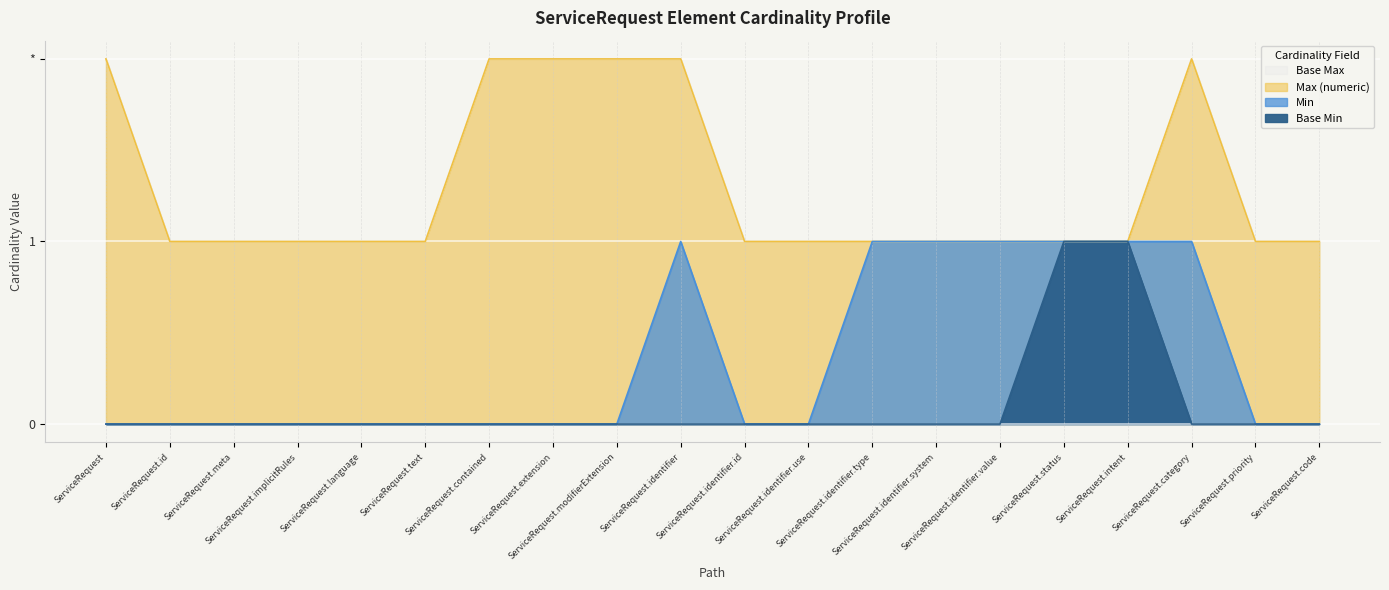

True or false: Min and Base Min cross at least once.

False